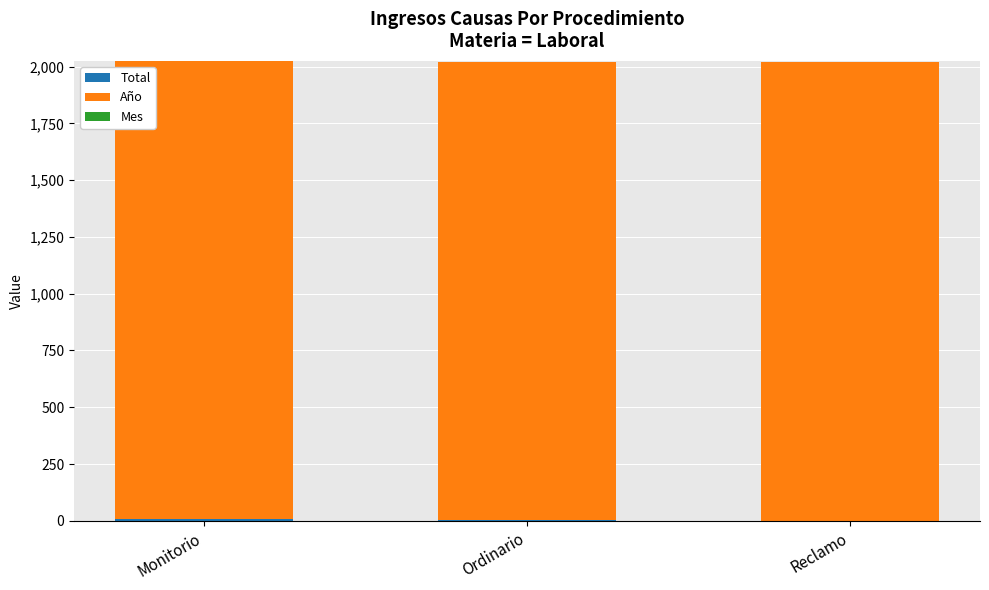

What is the sum of all Año values?

6057